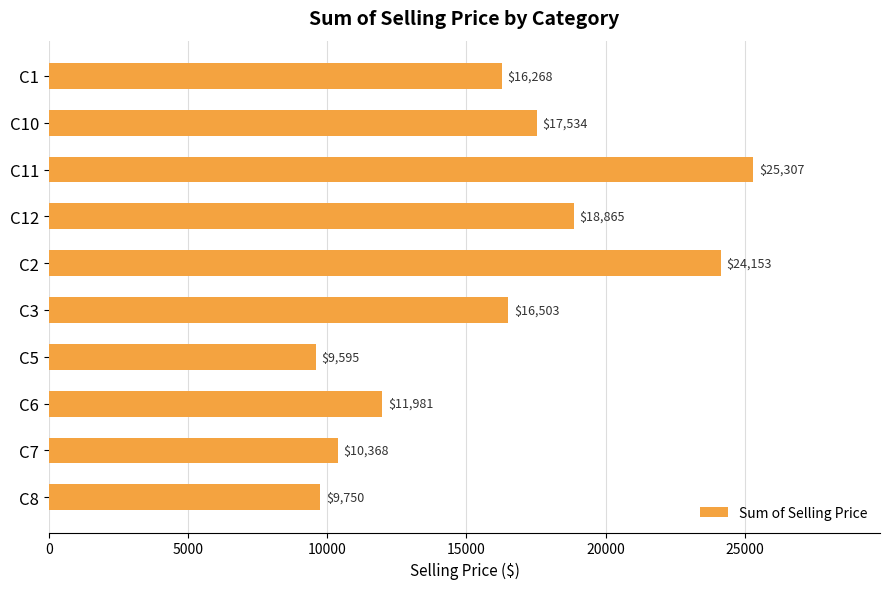

What is the change in value from C3 to C8?

-6753.0